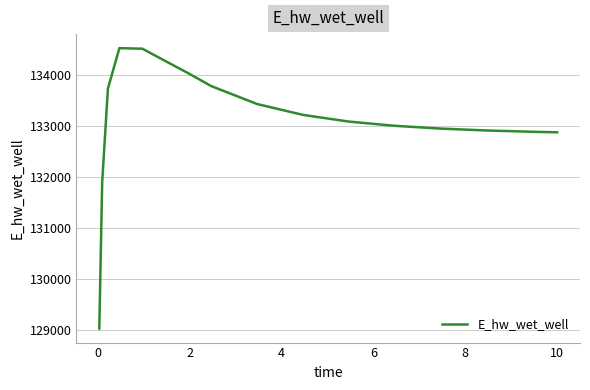

What is the sum of all values?

1995810.1